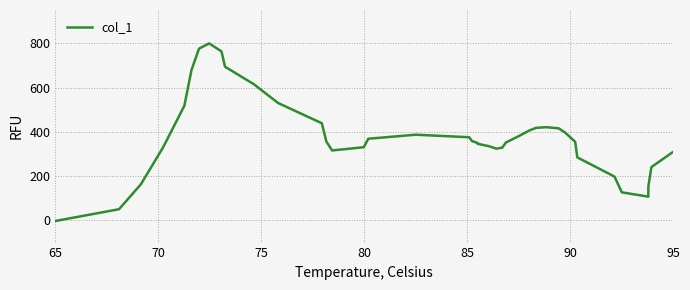

What is the difference between the maximum and minimum values?

801.7